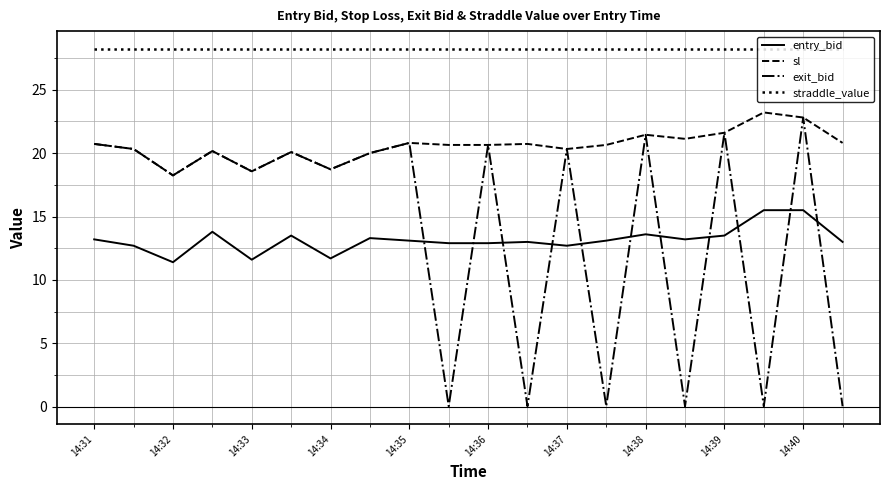

How many lines are shown in the chart?

4